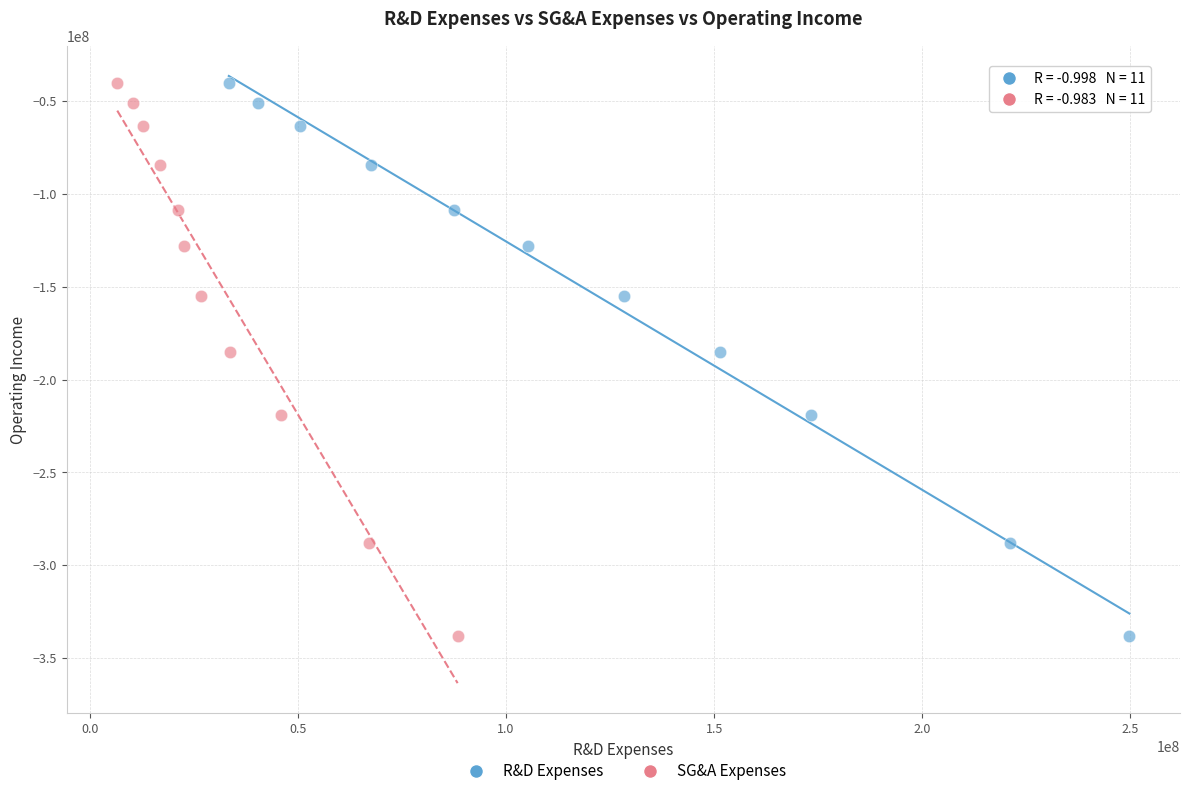

What are all the series names shown in the legend?

R&D Expenses, SG&A Expenses